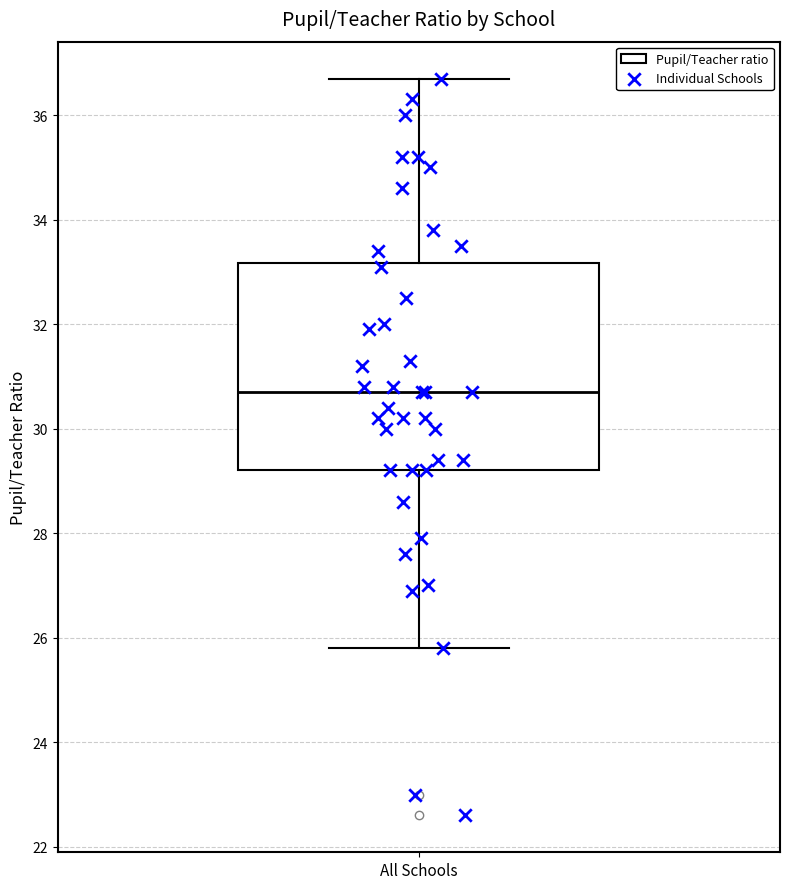

Read this box plot against the y-axis: the position of the median line, the range covered by the box, and the ends of both whiskers. The values are not printed on the chart, so give them approximately, as read against the axis.

median 30.8, box 29.2 to 33.2, whiskers 25.8 to 36.8